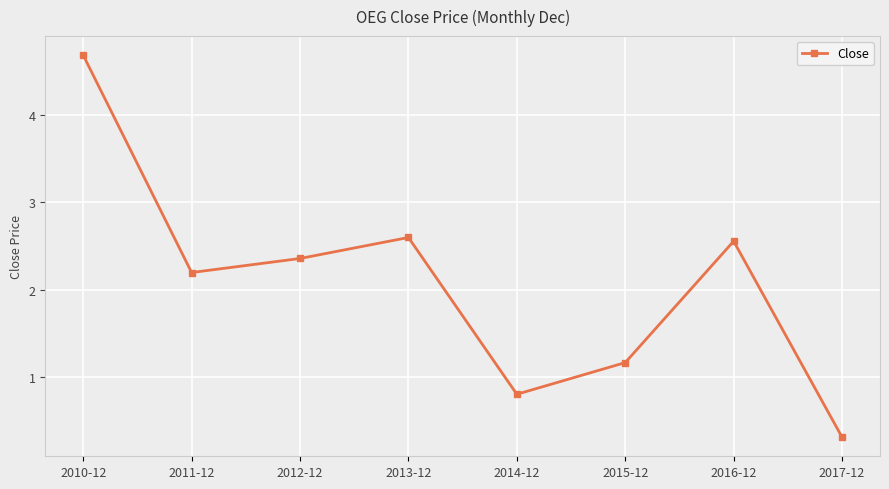

What is the minimum value shown in the chart?

0.3